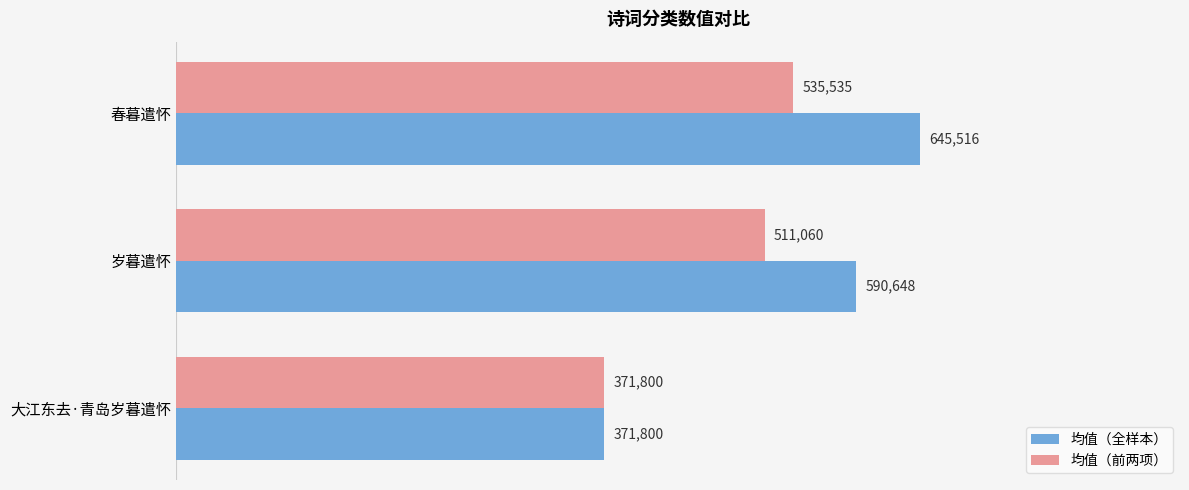

What is the sum of the 均值（前两项） values at 春暮遣怀 and 岁暮遣怀?

1046595